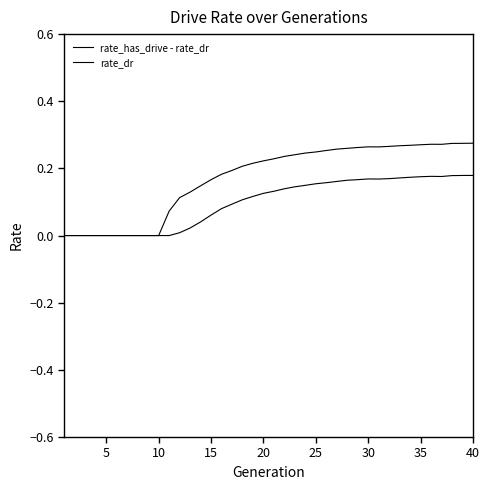

What is the value of the rate_dr point at the 32nd from the left?

0.3